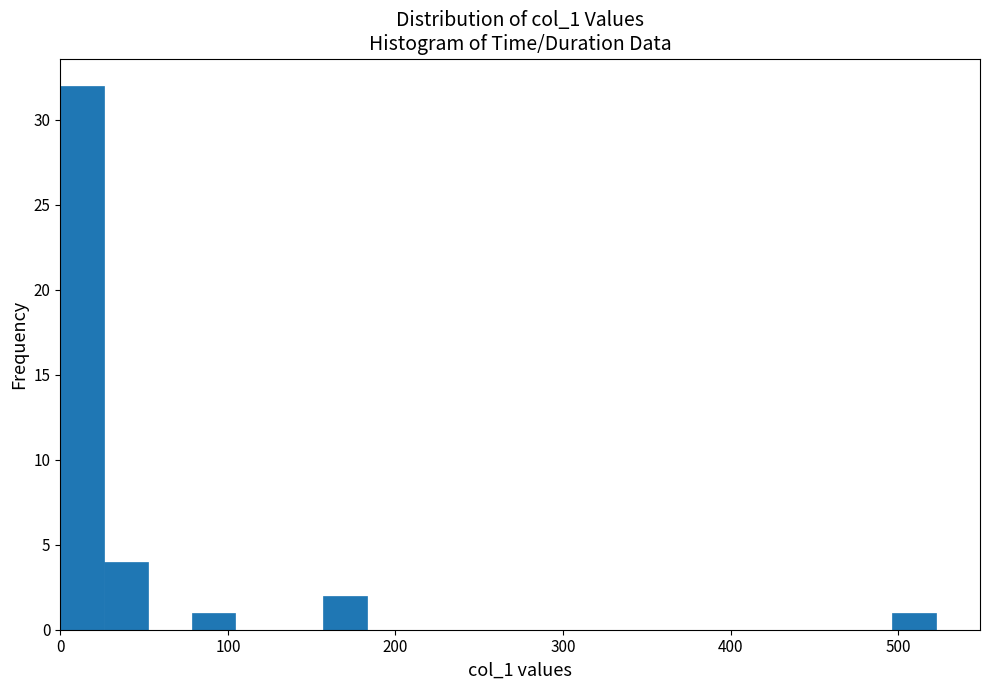

Around what value on the x-axis is the tallest bar? Give the approximate position of its centre, as read against the axis.

10